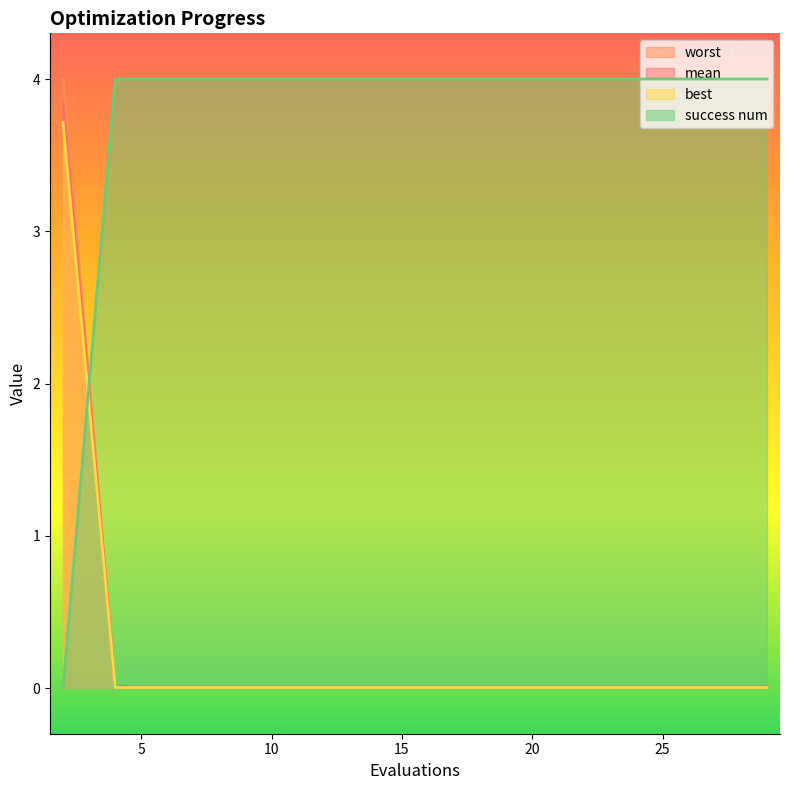

Is it true that best equals 0.0 at 20?

True